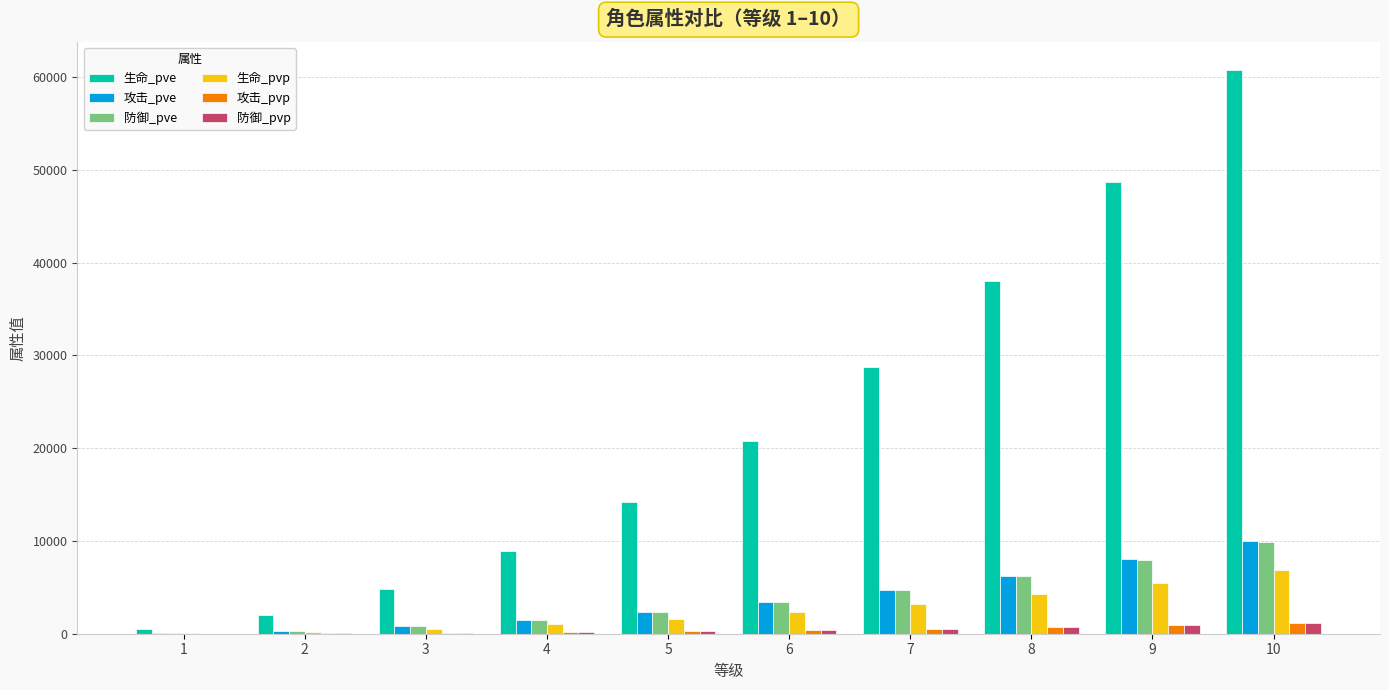

What is the sum of the 生命_pve values at 6 and 3?

25622